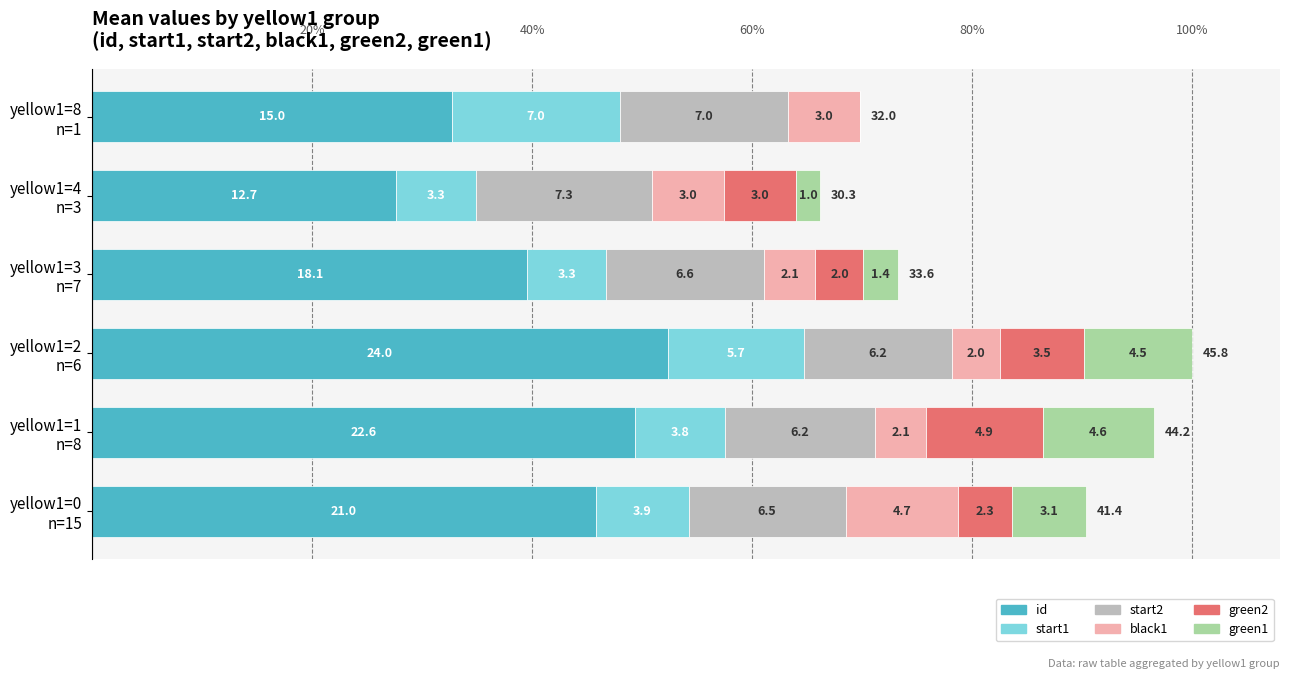

What is the maximum value for id?

24.0